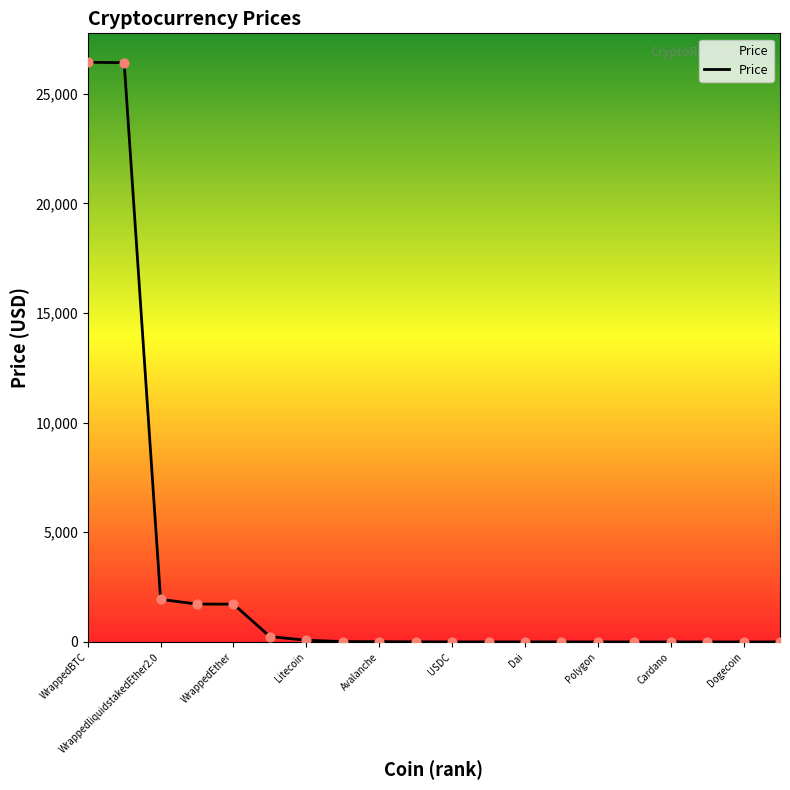

What is the difference between the maximum and minimum values?

26431.3